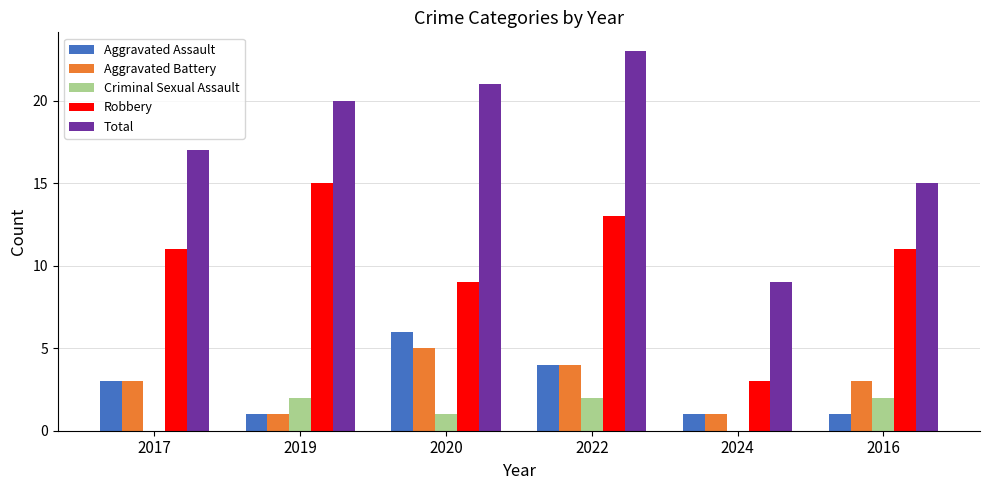

What value does the Aggravated Assault series have at 2017?

3